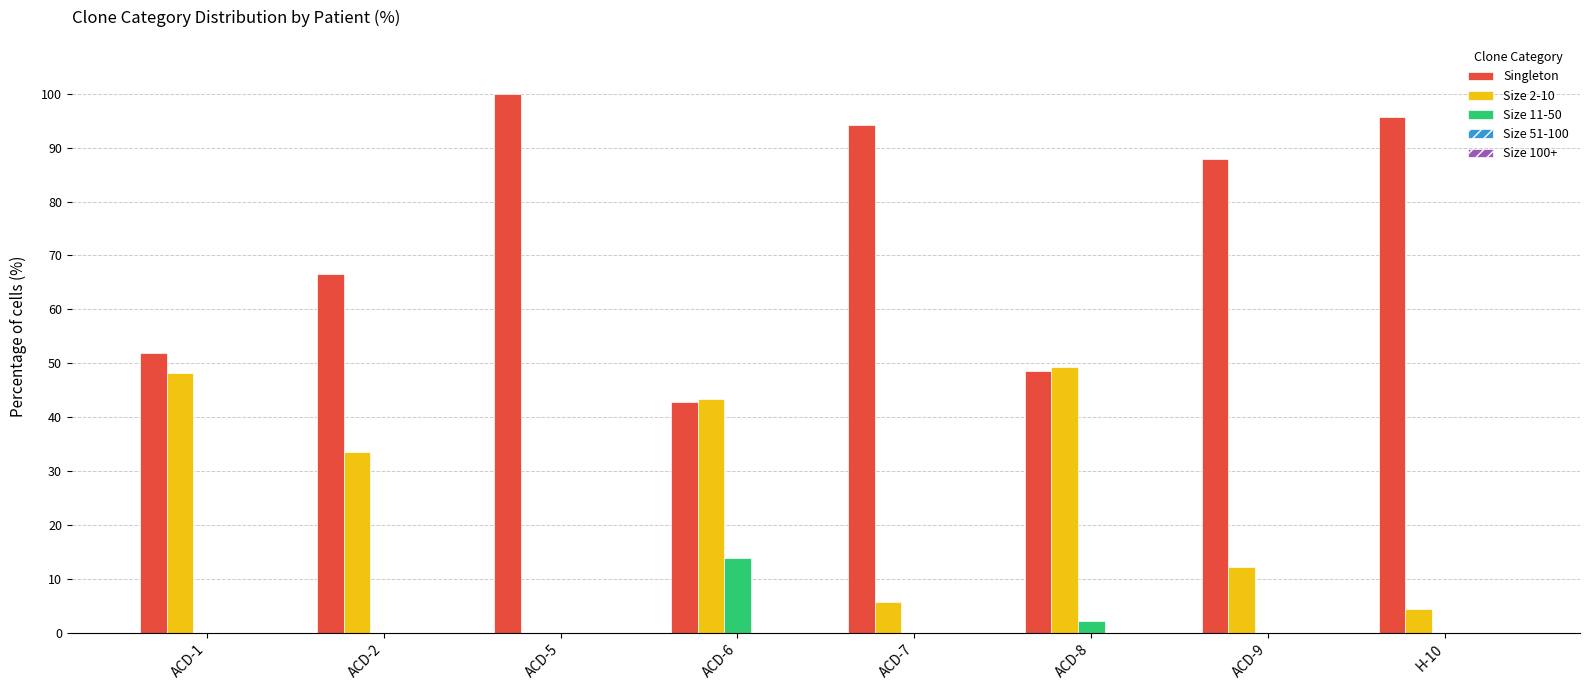

What is the spread (max minus min) of values at ACD-2?

66.5